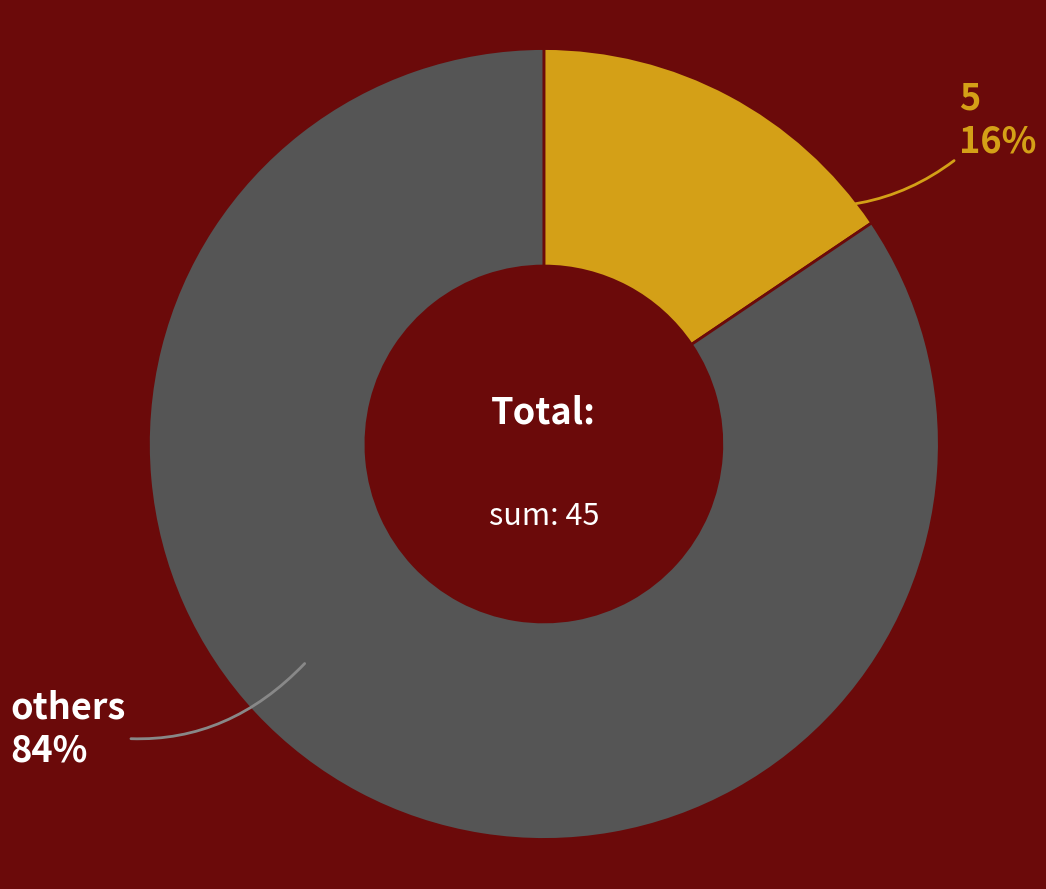

Do others and 5 together represent more than half of the pie?

Yes